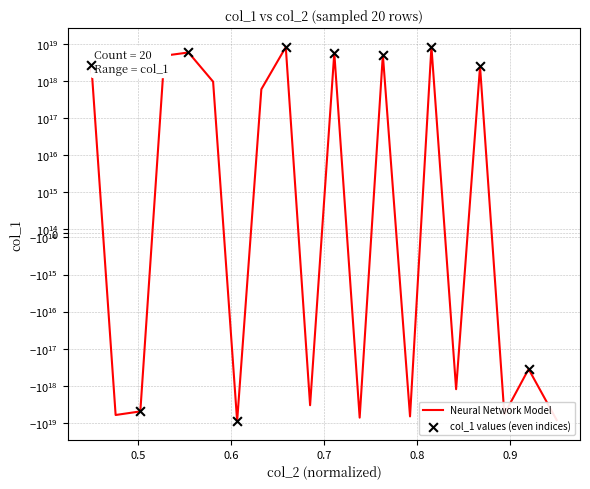

What is the change in value from 33005502720309 to 33005610674772?

-7152300362668460032